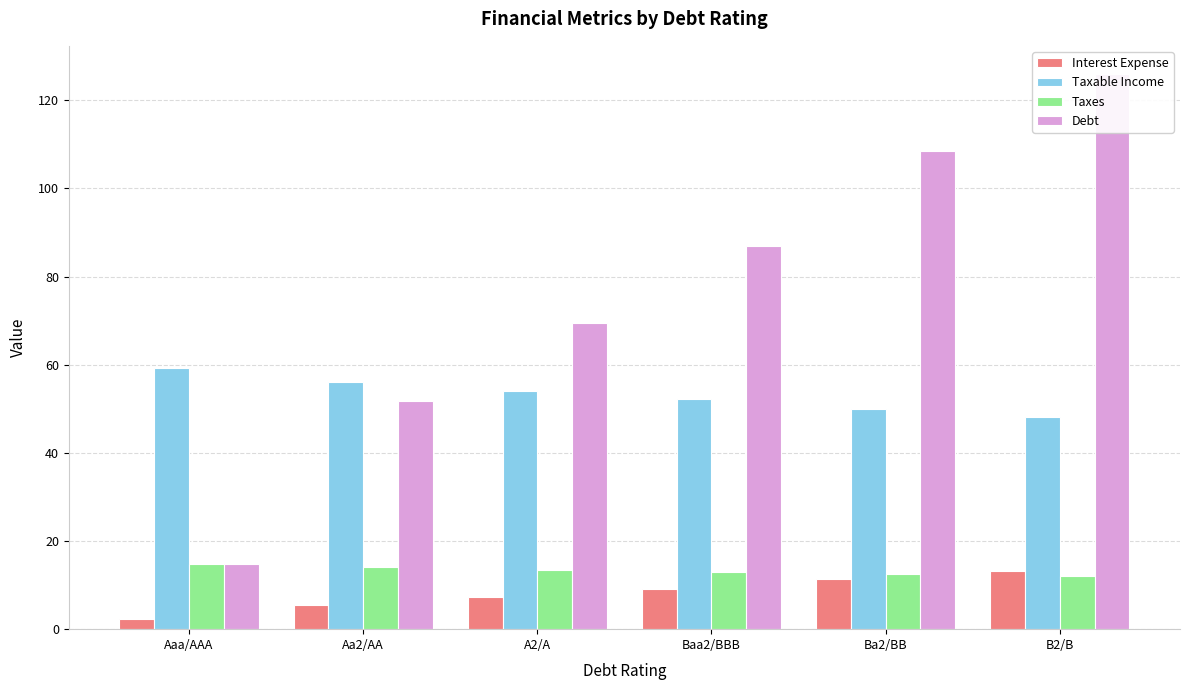

The Taxes series shows 14.0 at Aa2/AA. True or false?

True